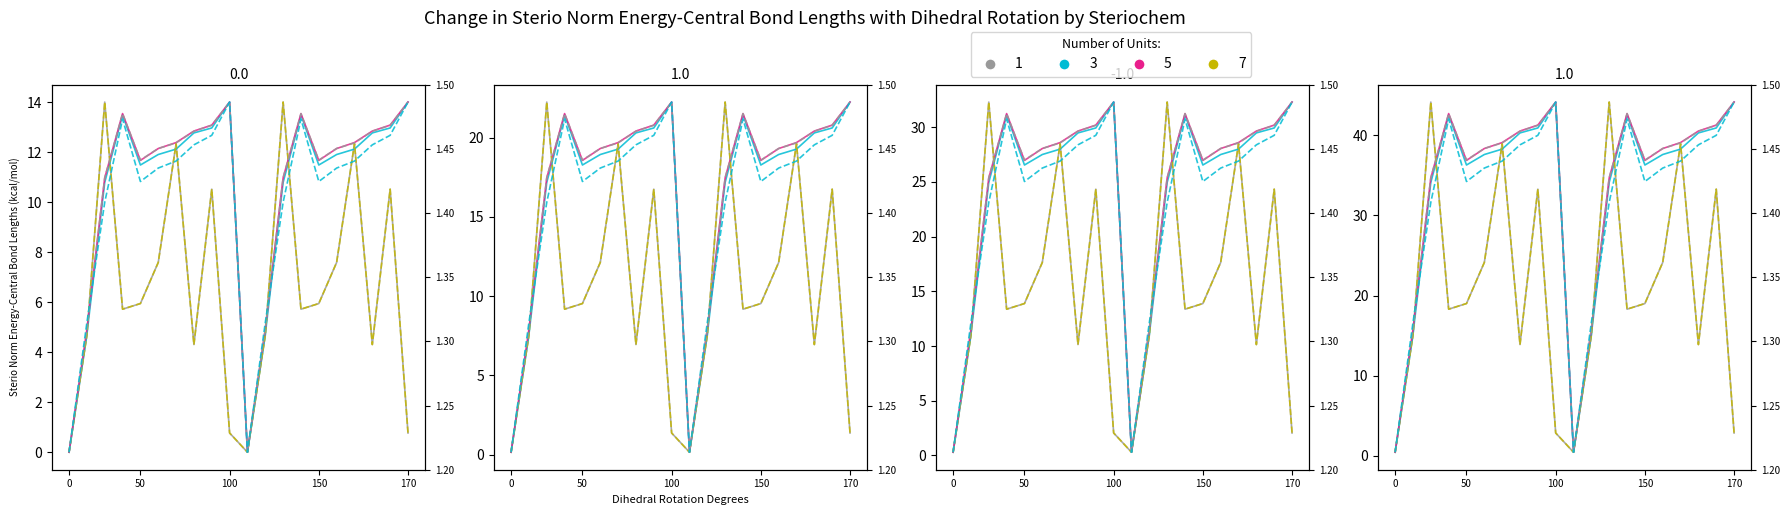

What is the total value across all series at 16?

73.2